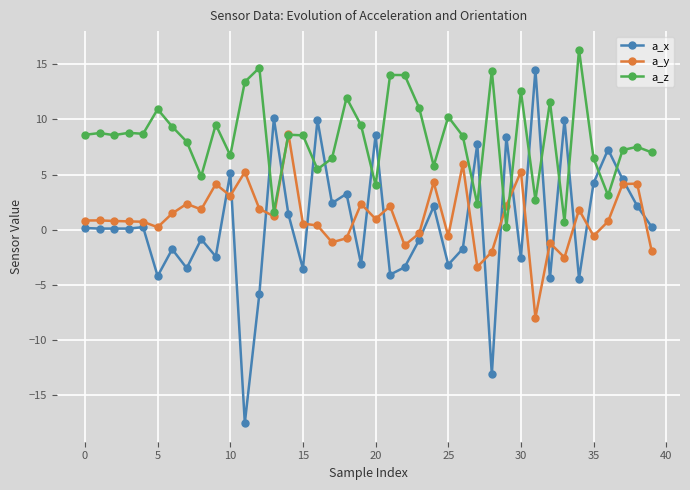

What is the difference between the maximum and minimum values in the a_z series?

16.1